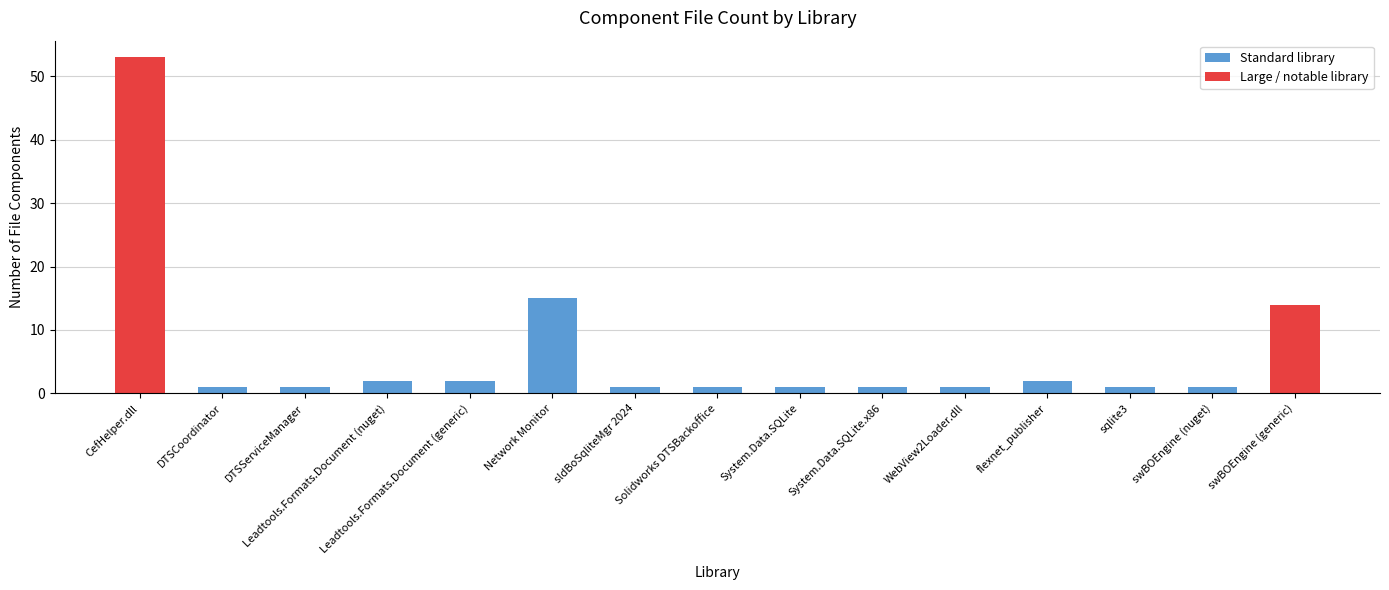

What is the sum of all values?

97